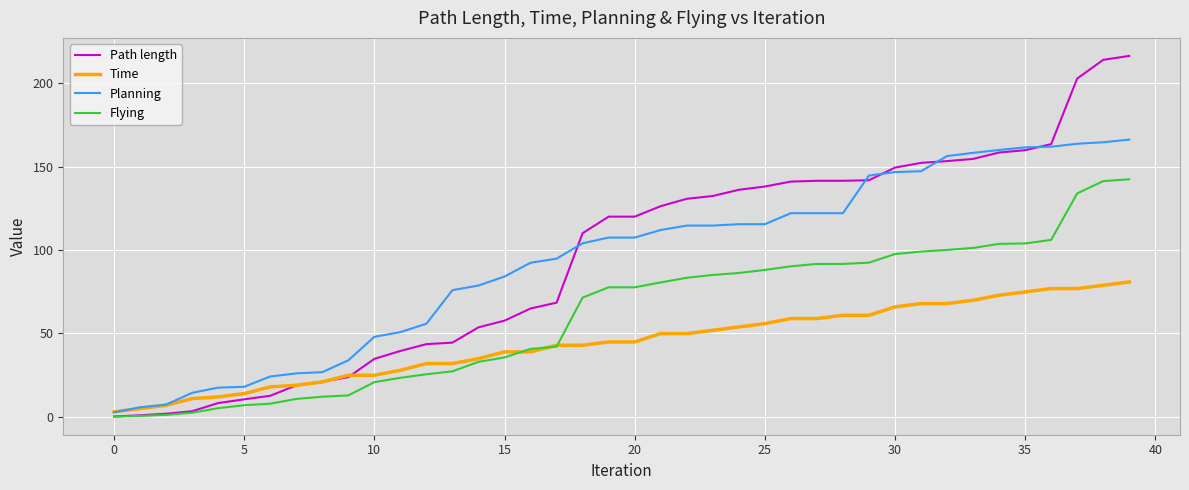

Which series has the widest spread of values?

Path length